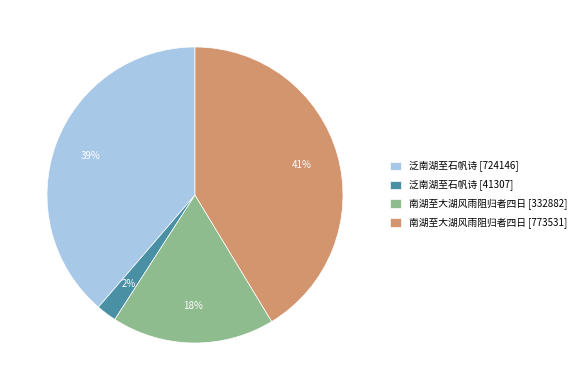

To the nearest percent, what portion does 泛南湖至石帆诗 [724146] represent?

39%